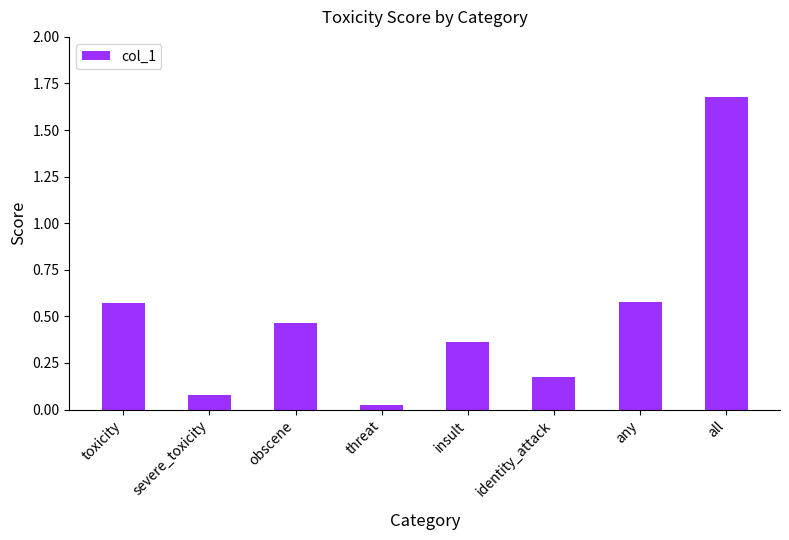

Does the chart contain stacked bars?

No